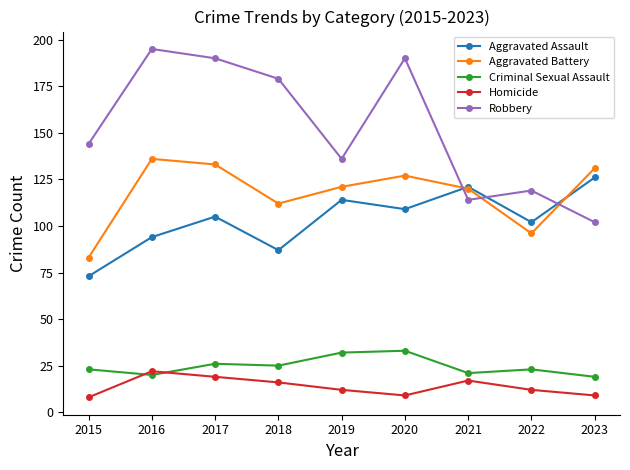

What is the value of the Robbery point at the 7th from the left?

114